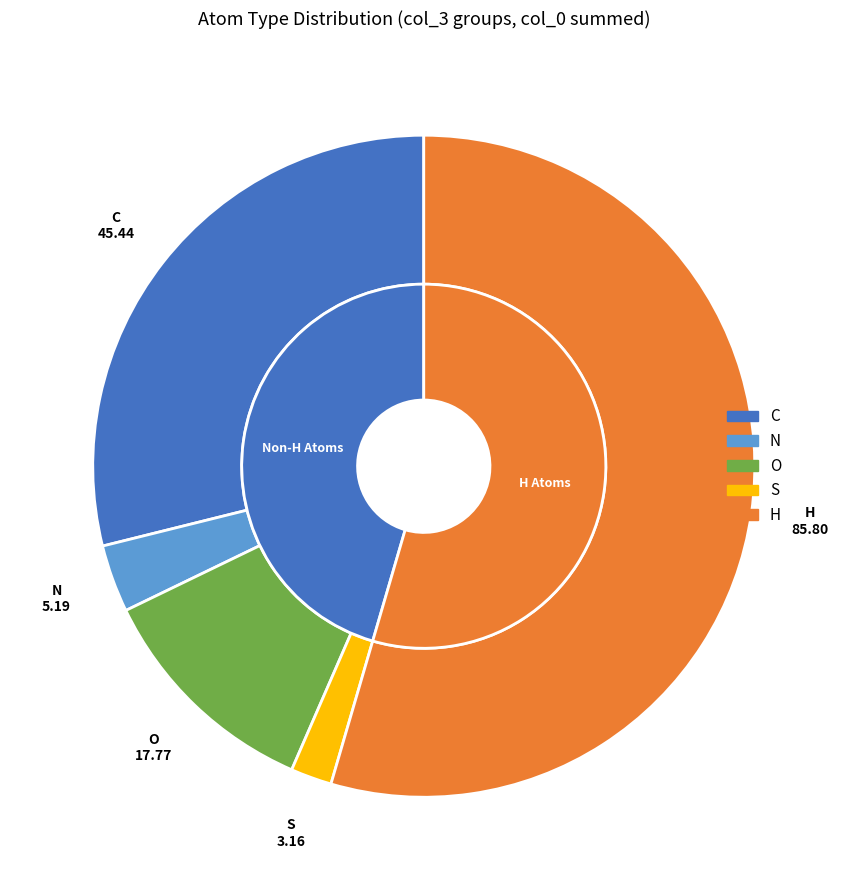

How many slices are in this pie chart?

5